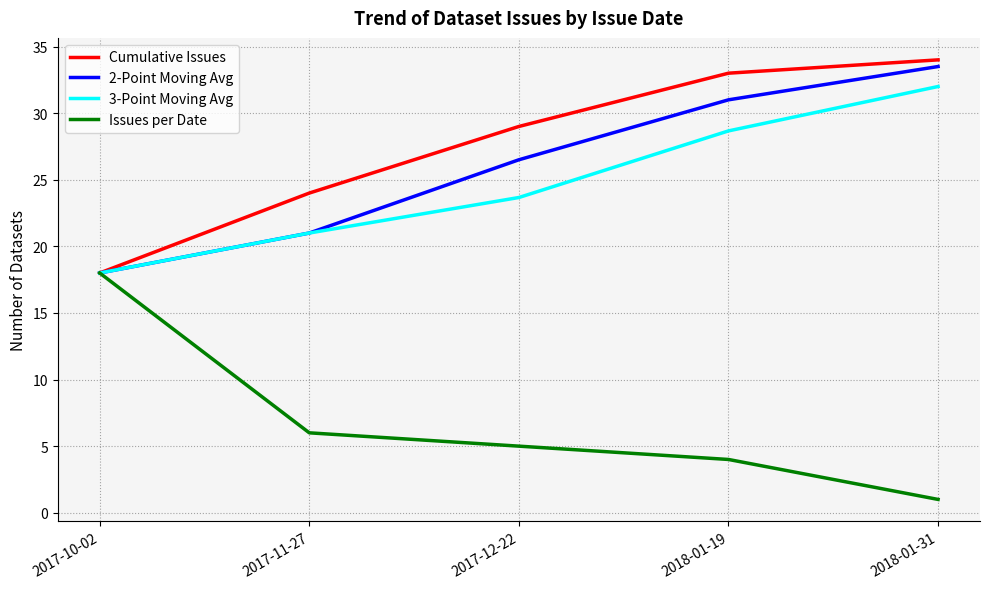

Is the value of 2-Point Moving Avg at 2017-11-27 greater than the value of Cumulative Issues at 2017-11-27?

No